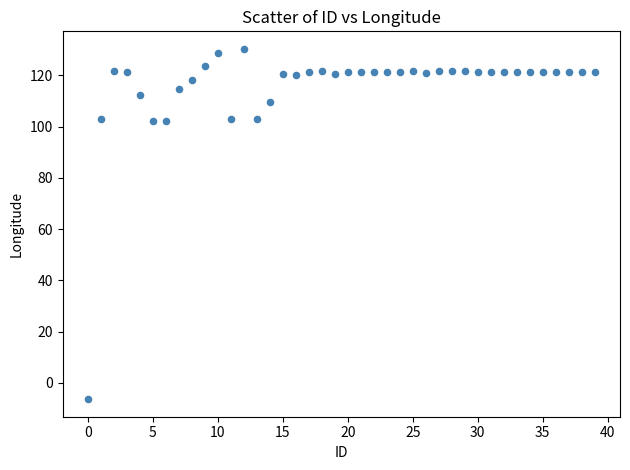

What is the range of Y values (max minus min)?

136.7